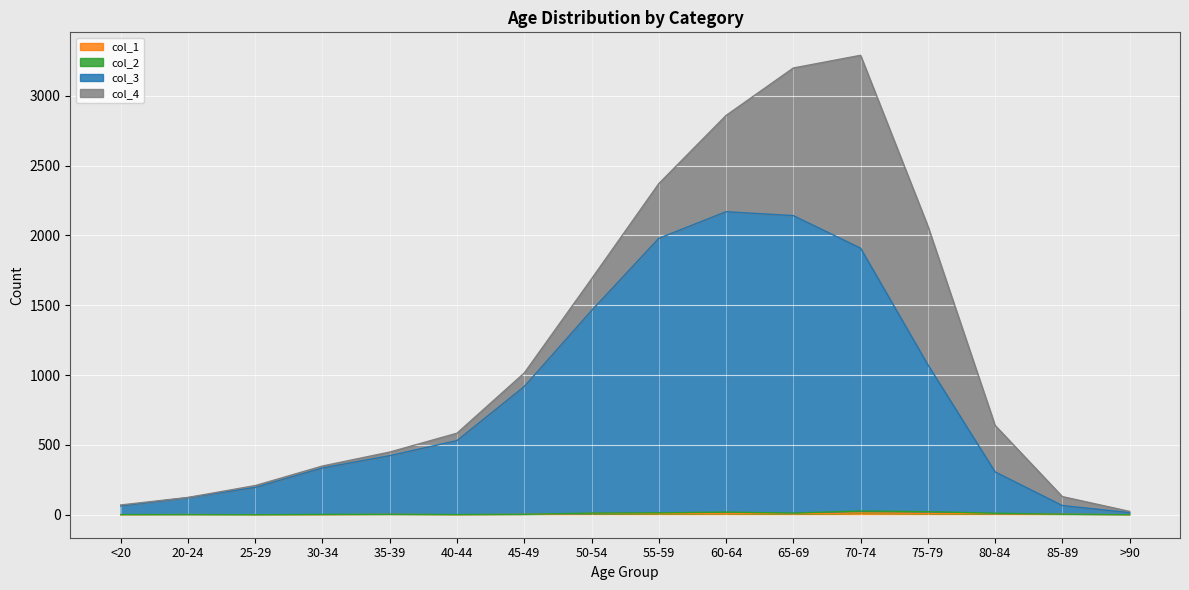

The col_1 series shows 2 at 45-49. True or false?

True